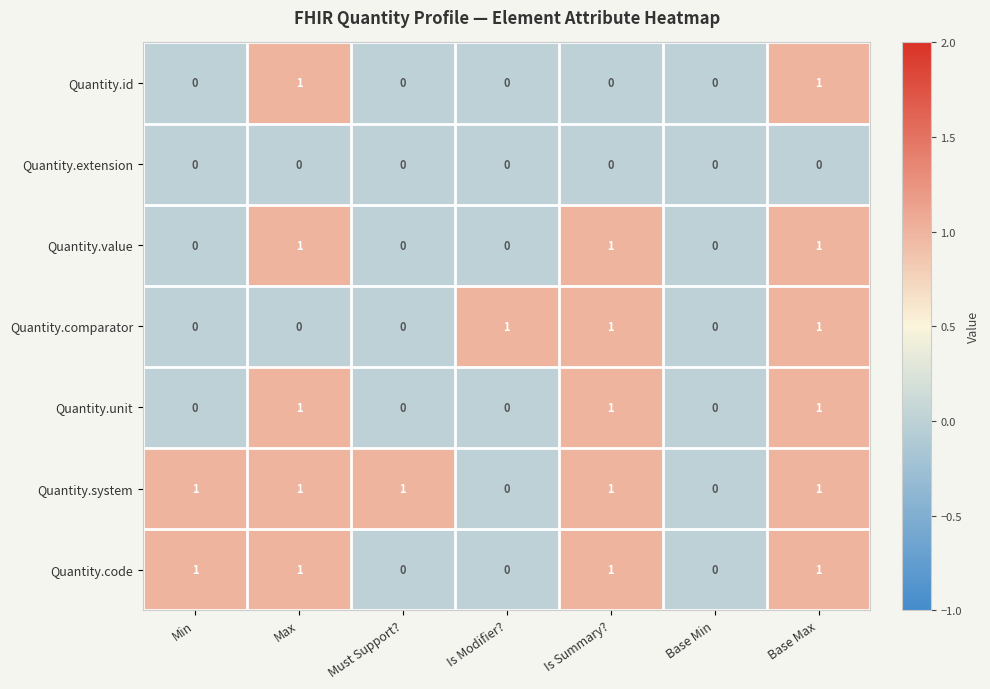

What is the total value across all series at Is Summary??

5